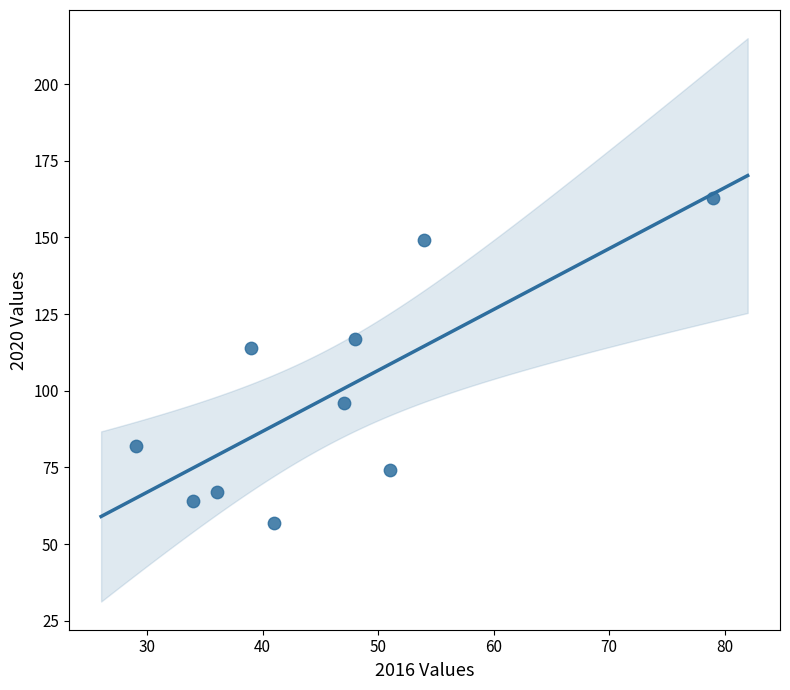

What Y value in the scatter plot is closest to 110?

114